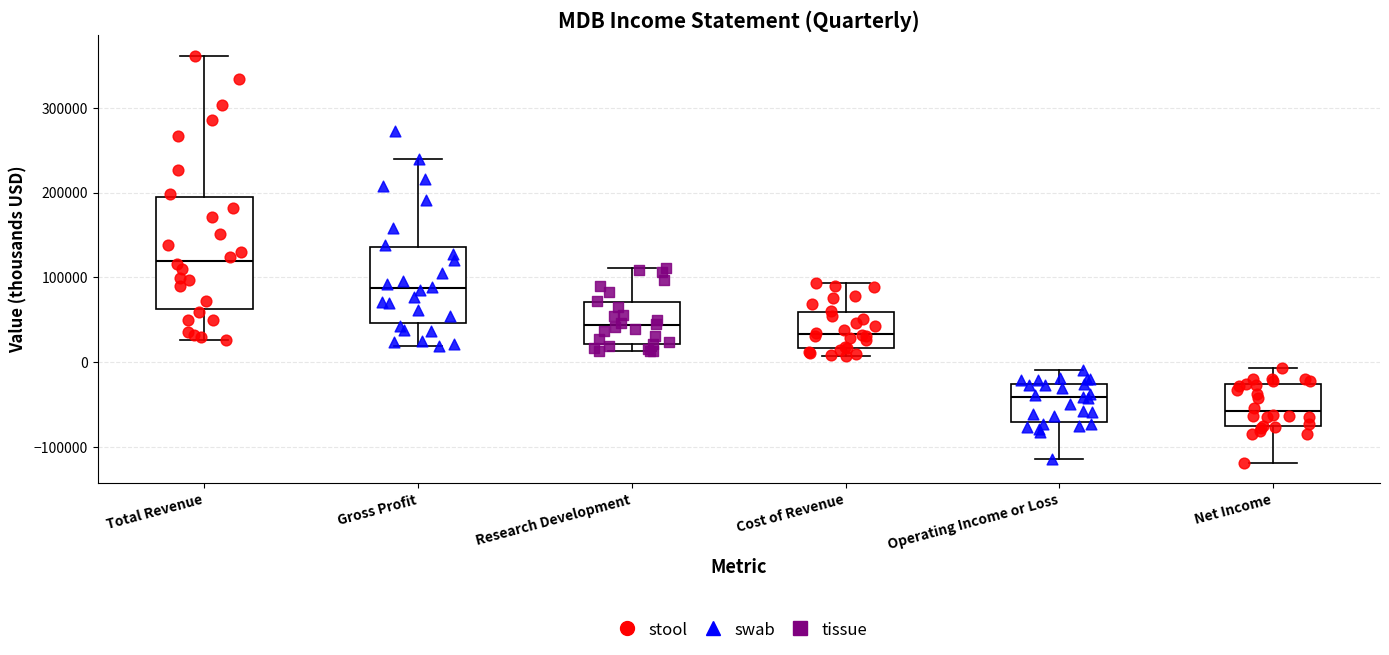

Which box is the tallest, from its lower edge to its upper edge?

Total Revenue